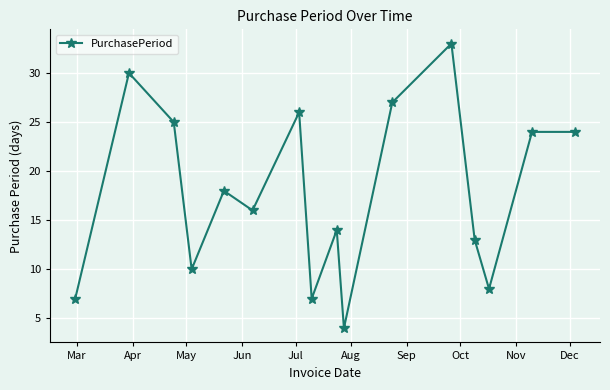

What is the minimum value shown in the chart?

4